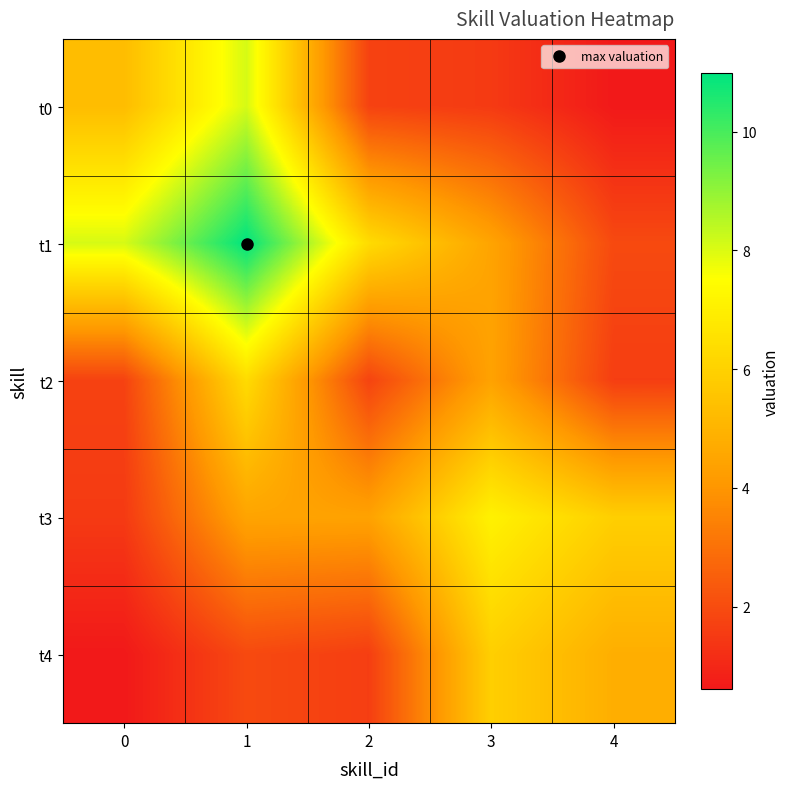

Which series has the largest total across all categories?

t1